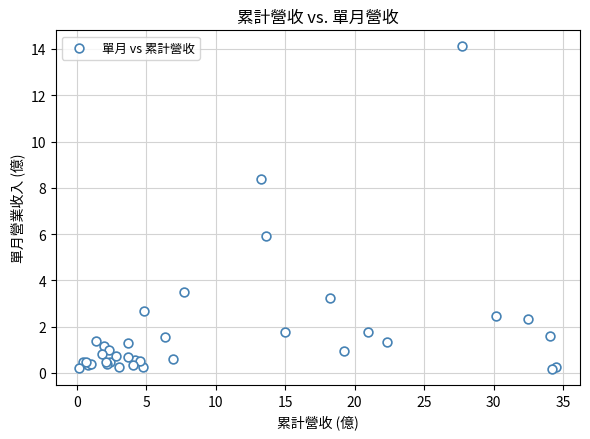

What Y value in the scatter plot is closest to 7?

5.9